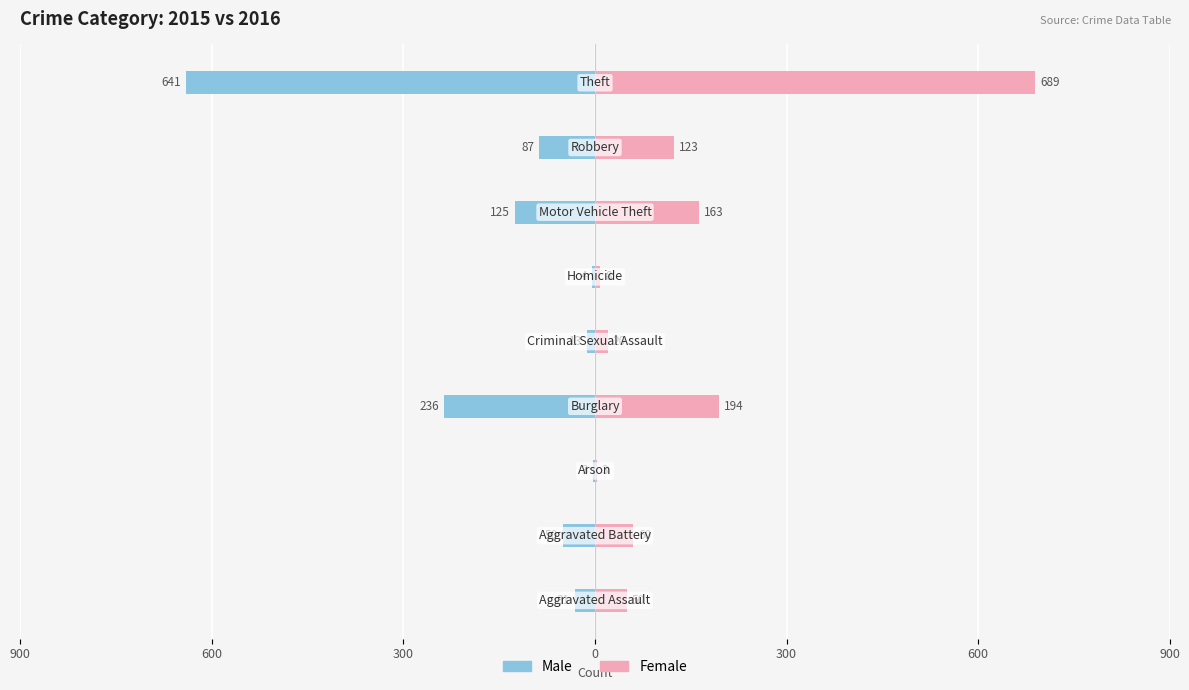

What is the greatest value displayed?

689